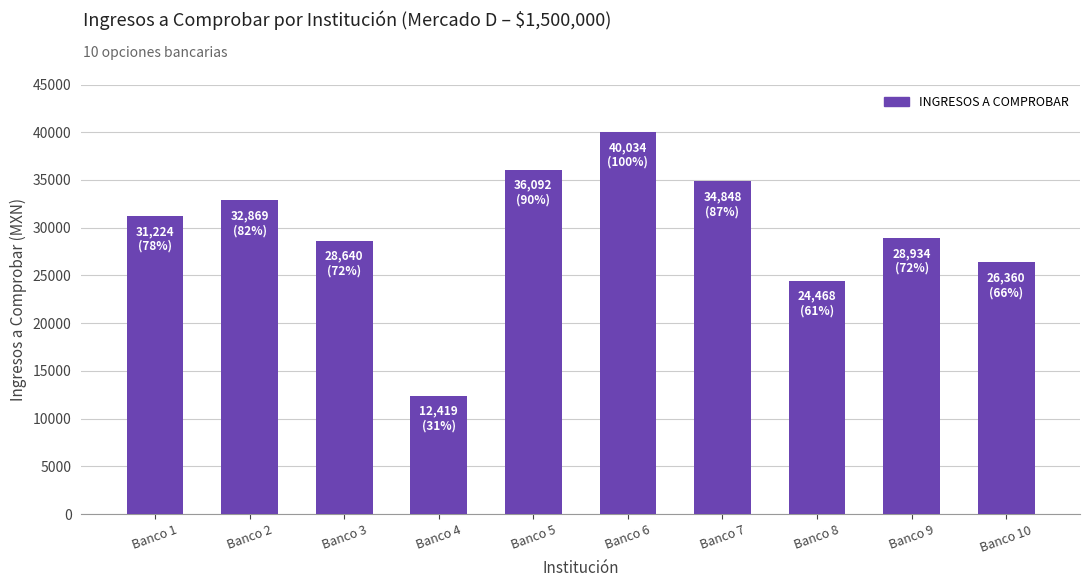

At which category does the chart reach its peak across all series?

Banco 6